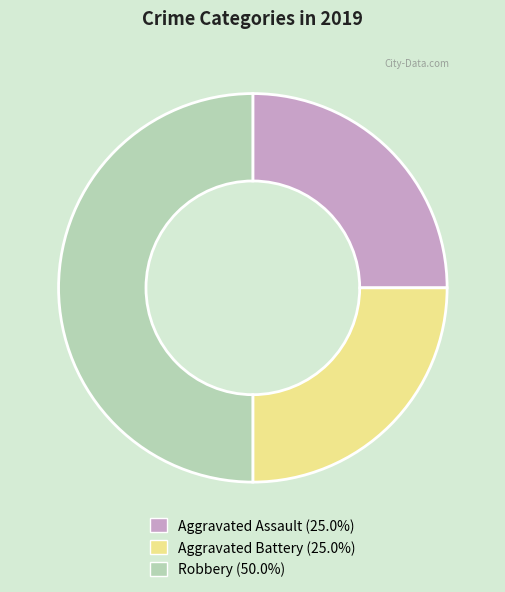

Is Aggravated Assault the majority of the pie?

No